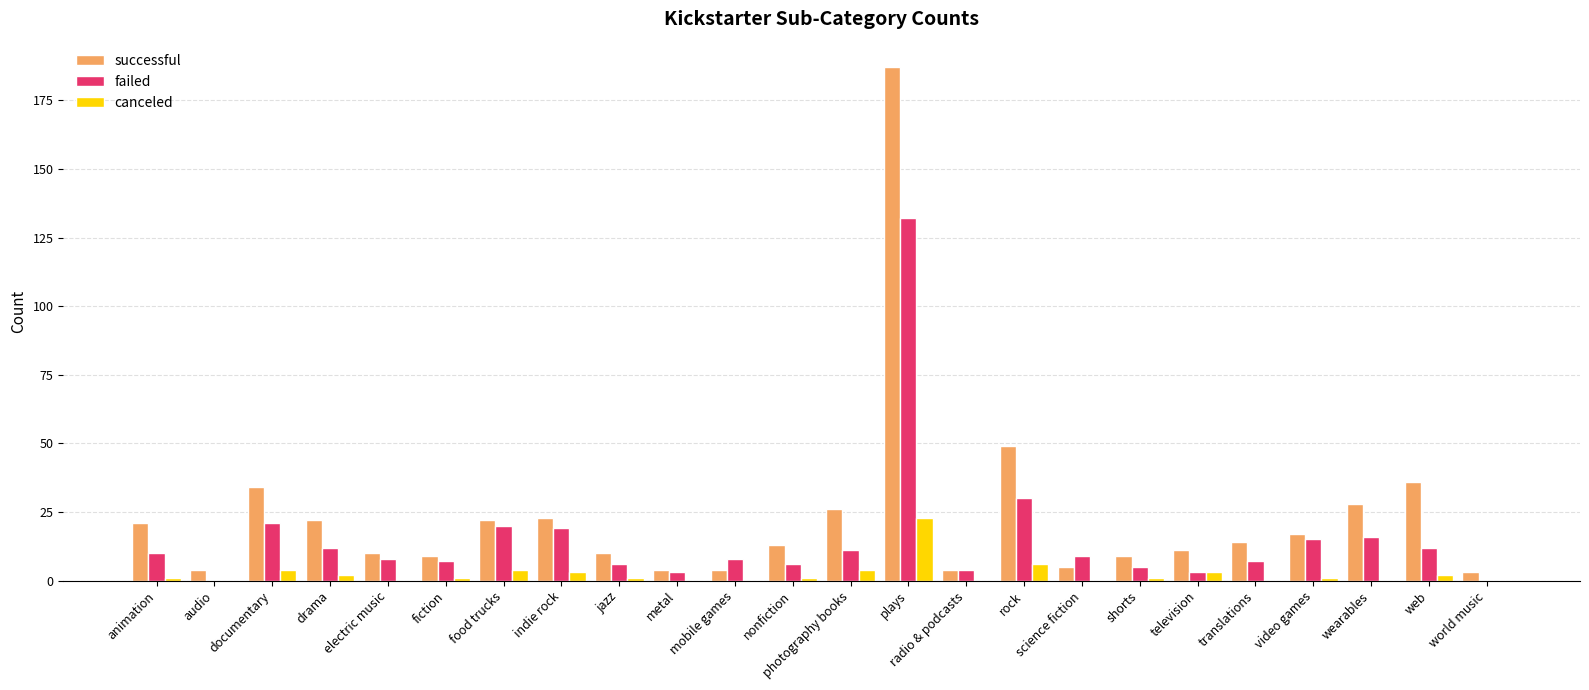

Which series has the largest range (max minus min)?

successful